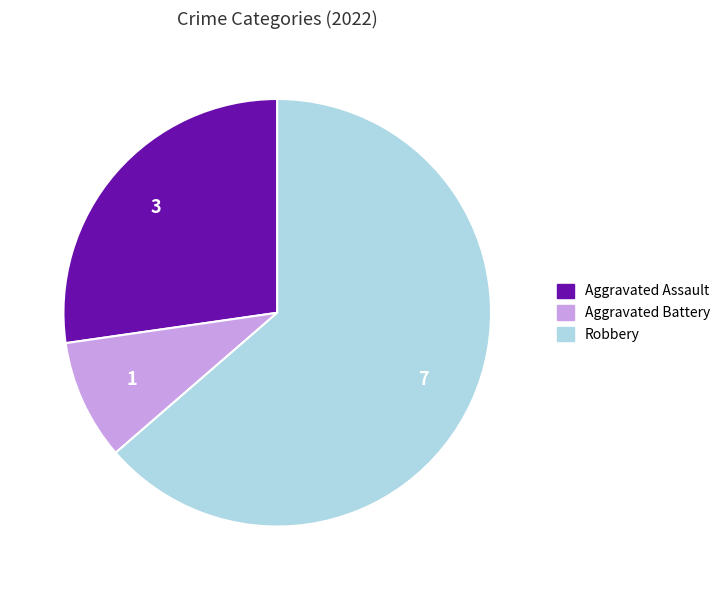

Is Robbery the majority of the pie?

Yes